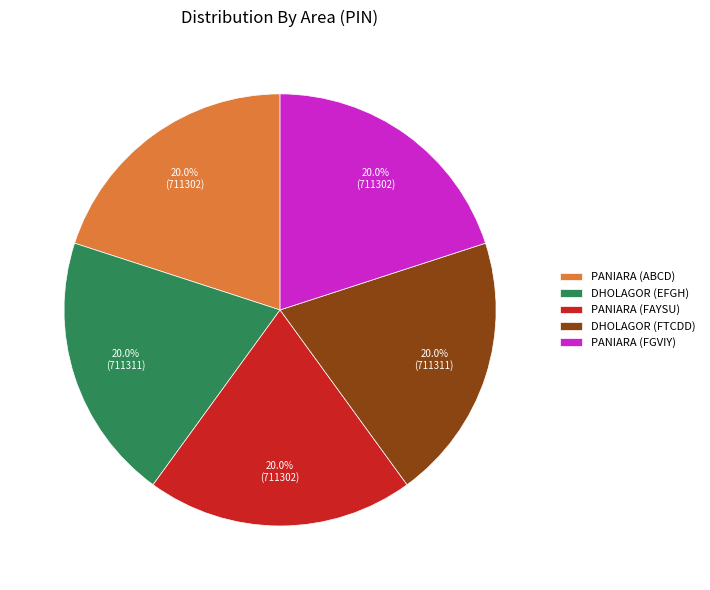

Is the sum of PANIARA (FGVIY) and PANIARA (ABCD) greater than half?

No